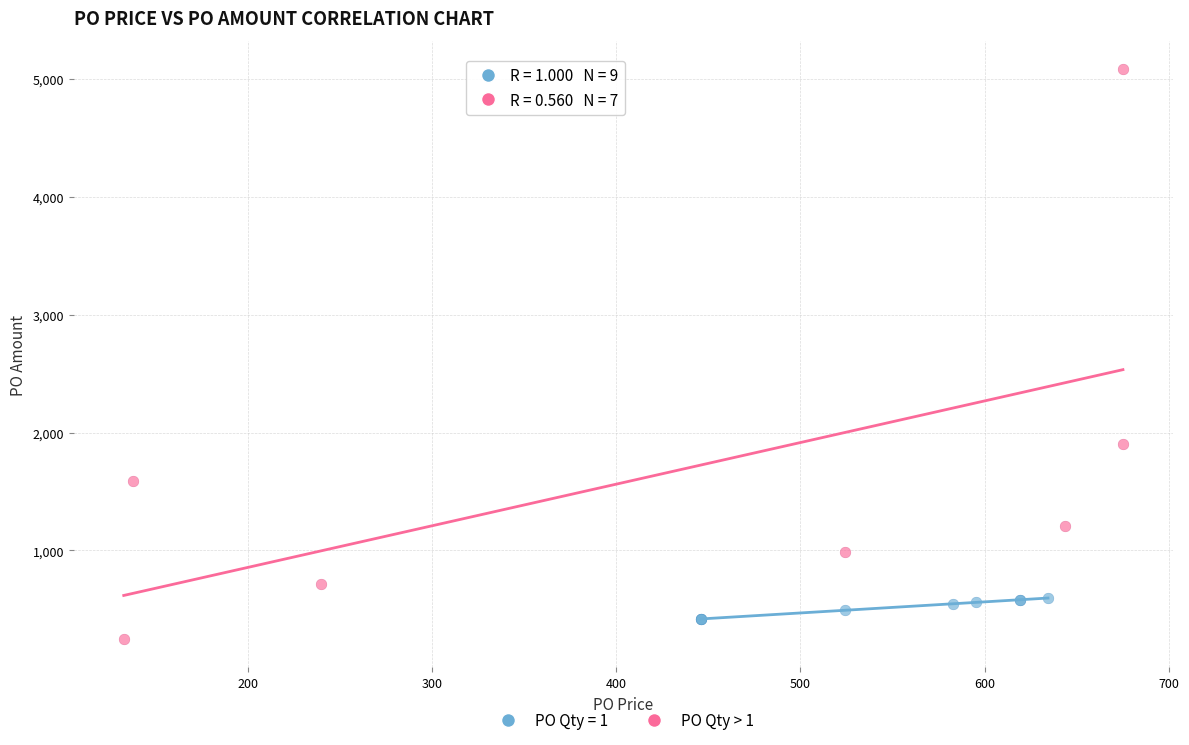

Which series has the widest spread of Y values?

PO Qty > 1